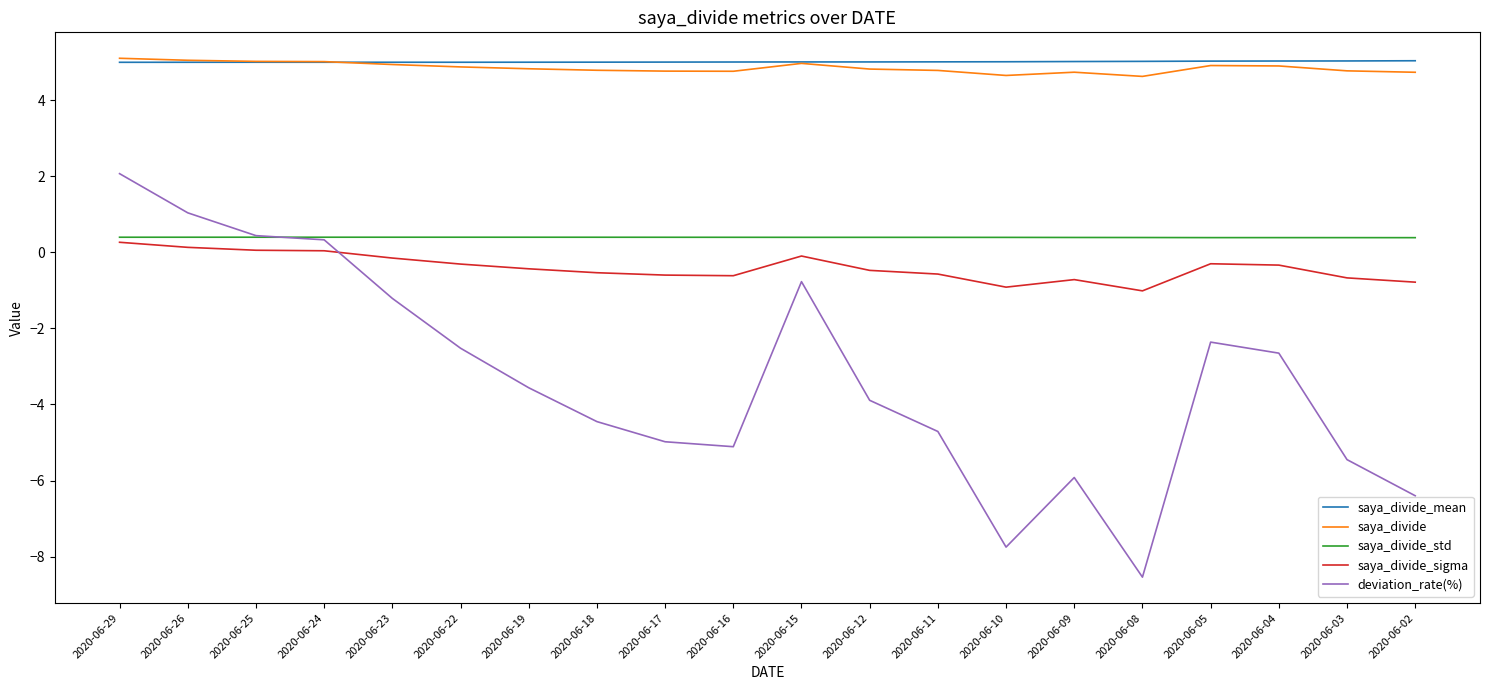

Is the value of deviation_rate(%) at 2020-06-03 greater than the value of saya_divide_mean at 2020-06-17?

No